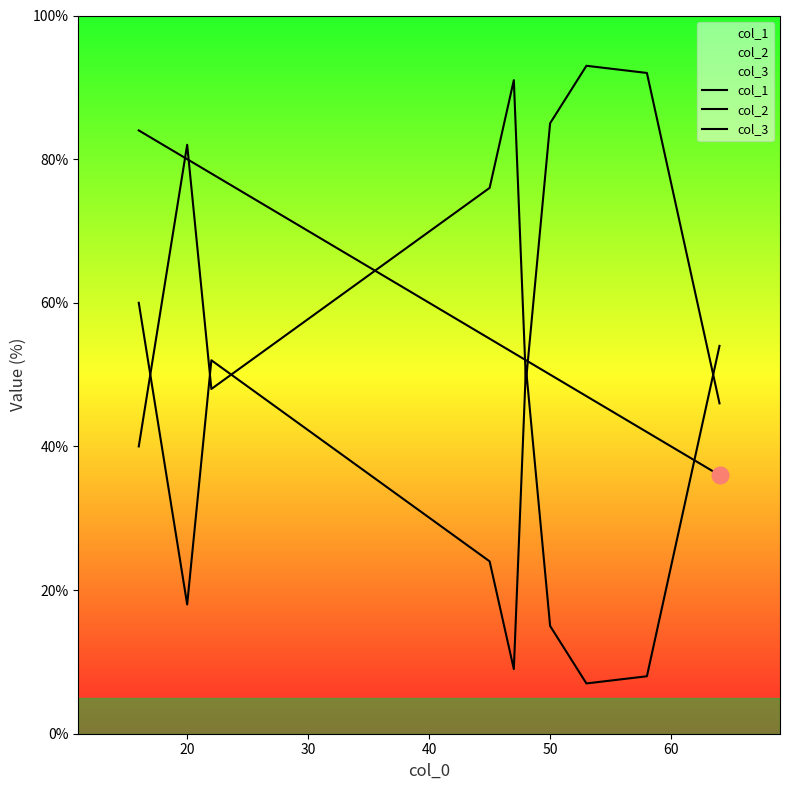

List the series in order of their peak value, highest first.

col_2, col_1, col_3